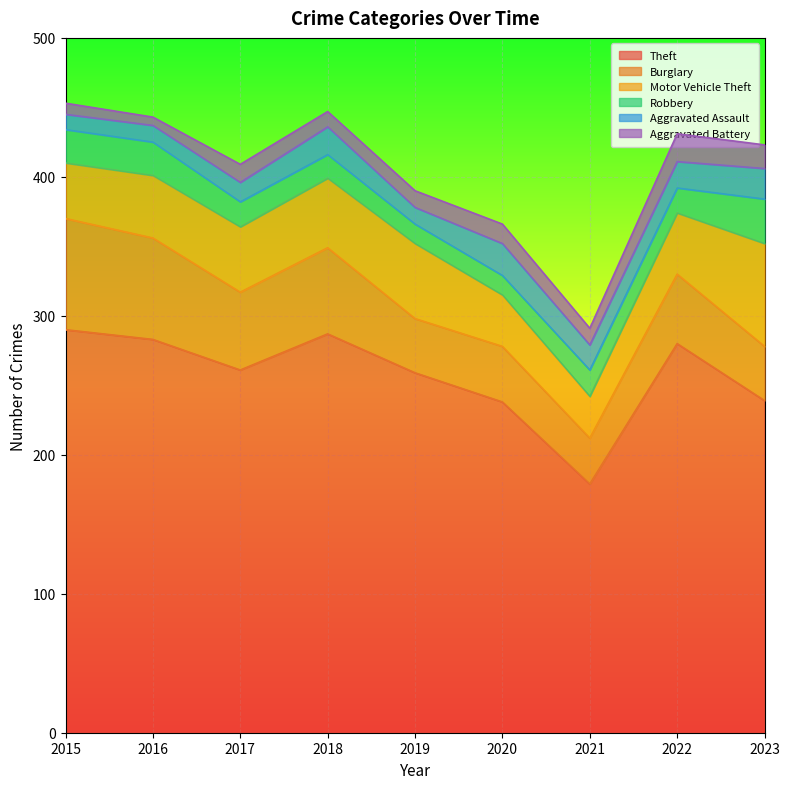

In Theft, how many points are higher than both neighbors (excluding endpoints)?

2